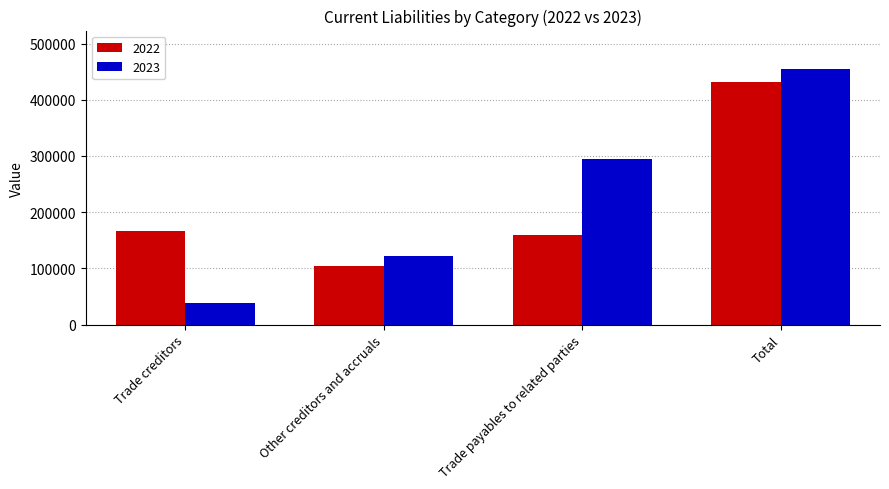

What value does the 2023 series have at Trade creditors, to the nearest 50?

38350